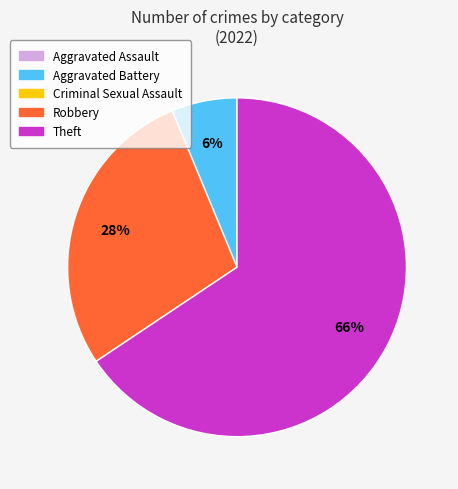

To the nearest percent, what is the average slice percentage?

33%